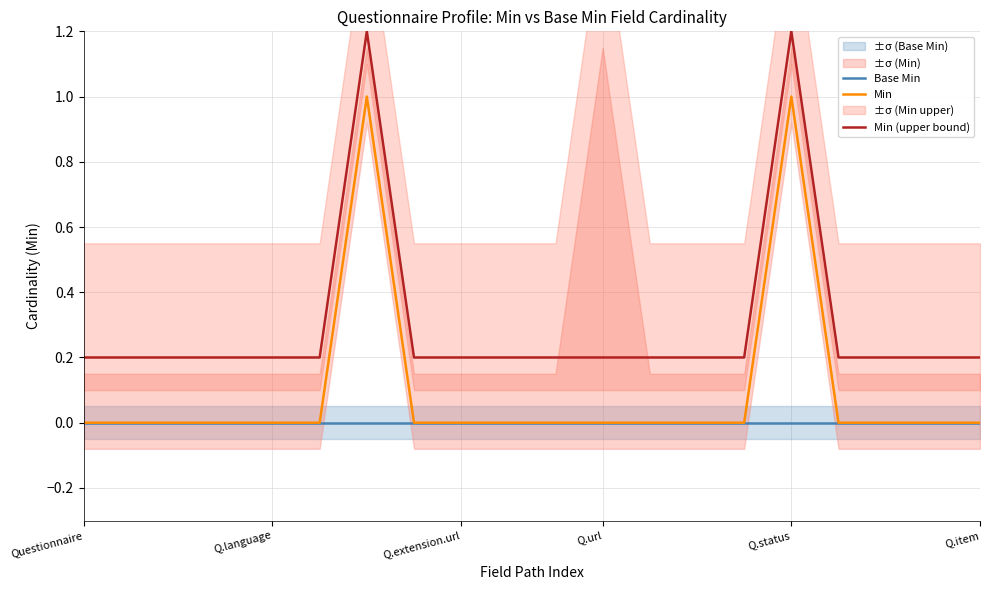

True or false: Min (upper bound) and Min intersect in this chart.

False